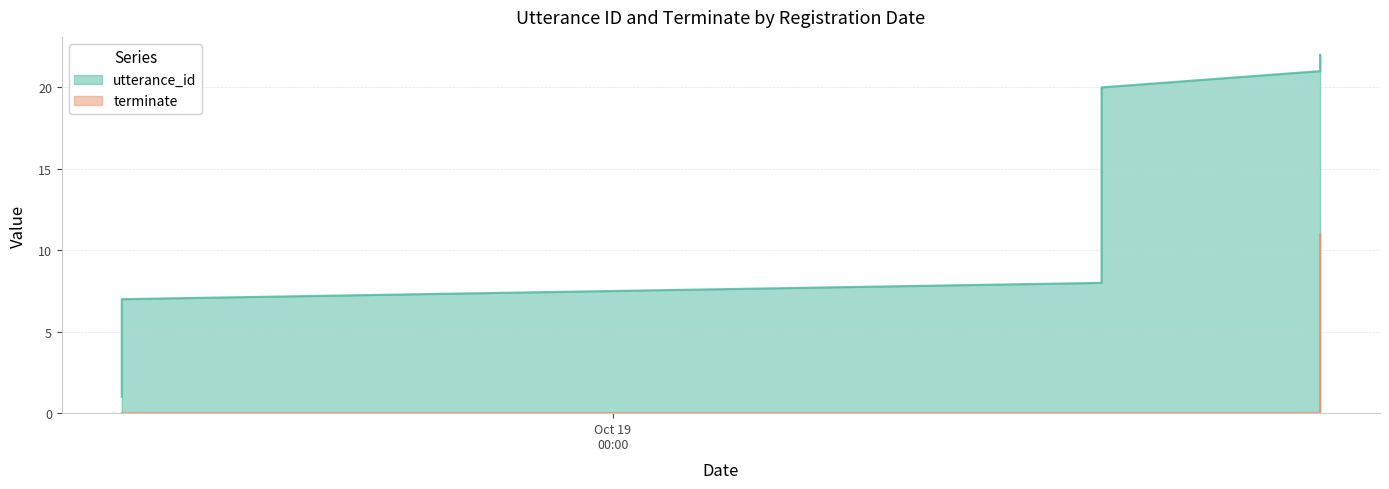

Which series changed the most between 2022-10-19 00:58:57 and 2022-10-19 00:58:57?

utterance_id